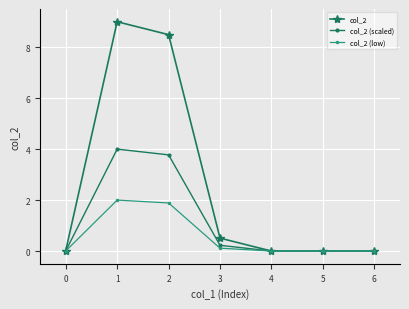

True or false: col_2 (low) has more than 2 points higher than both neighbors.

False